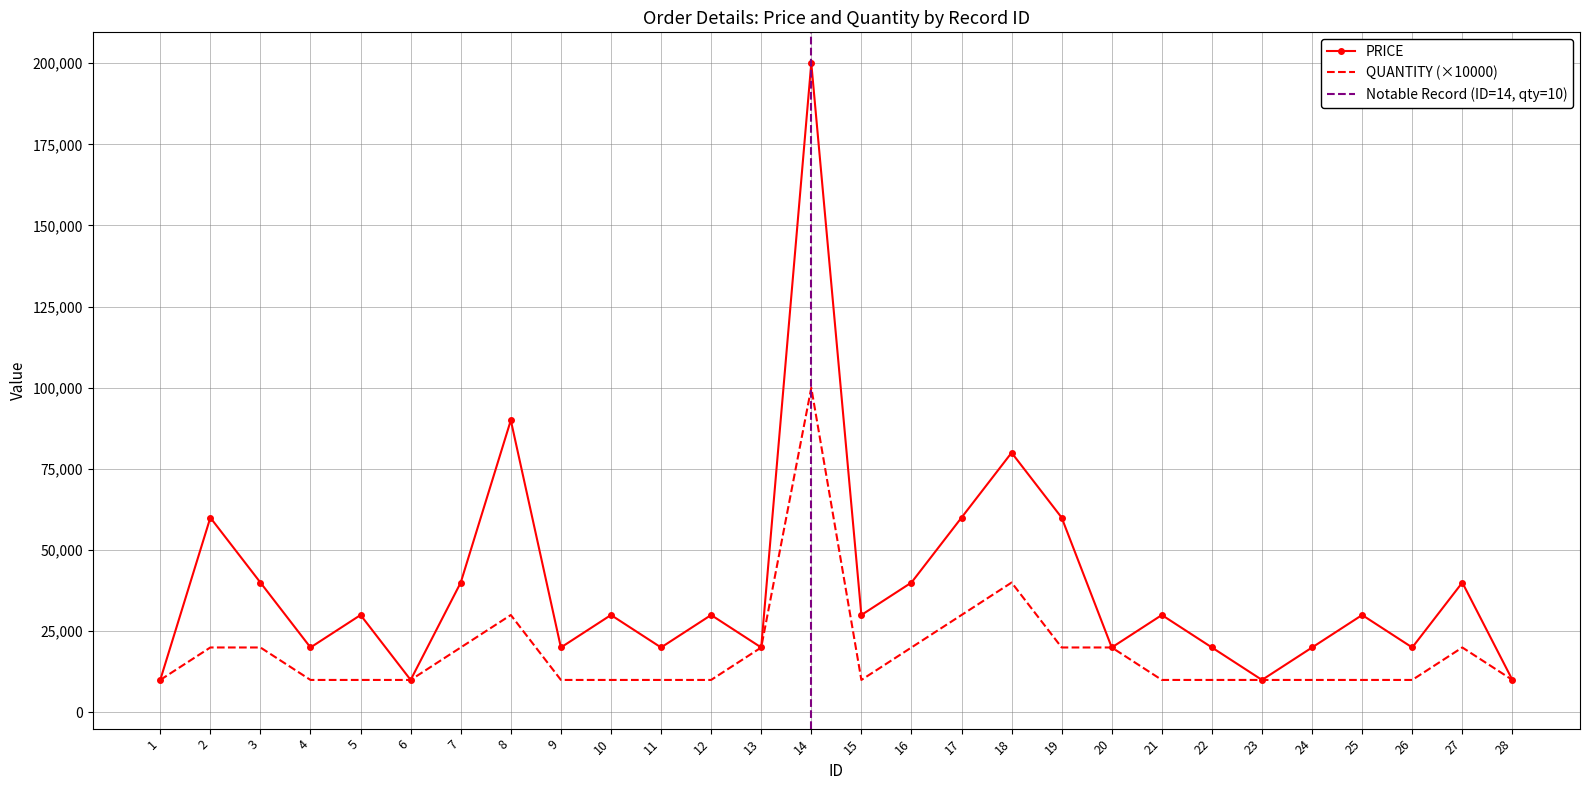

Which series has the widest spread of values?

PRICE